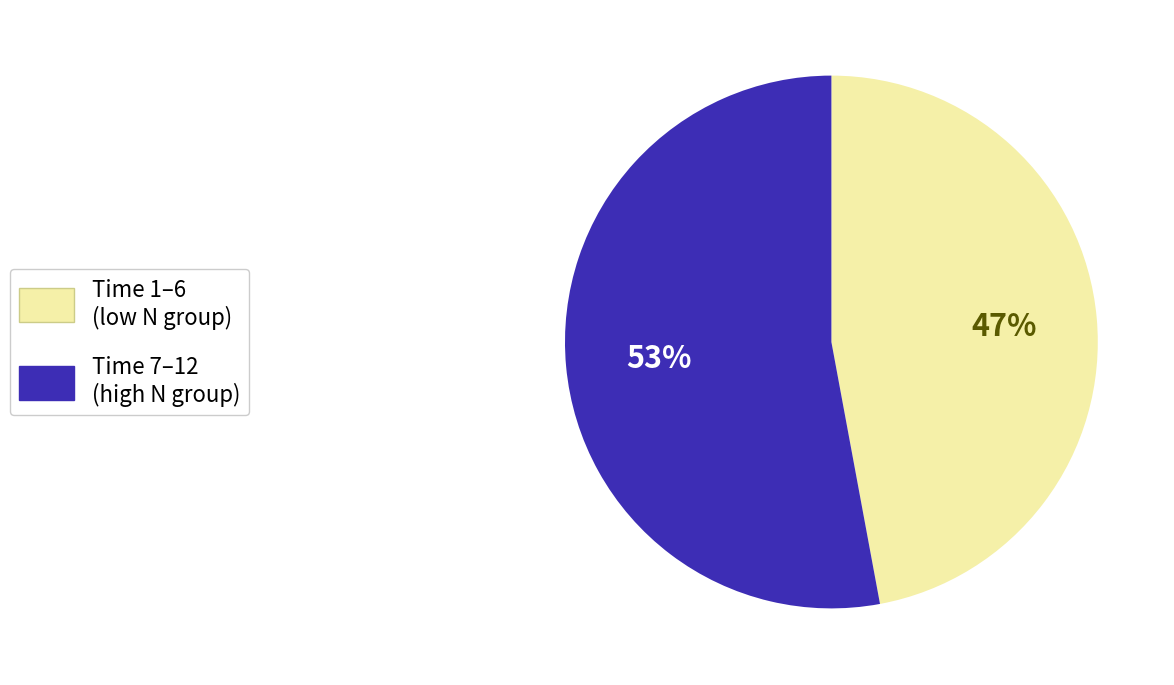

To the nearest percent, what is the average slice percentage?

50%